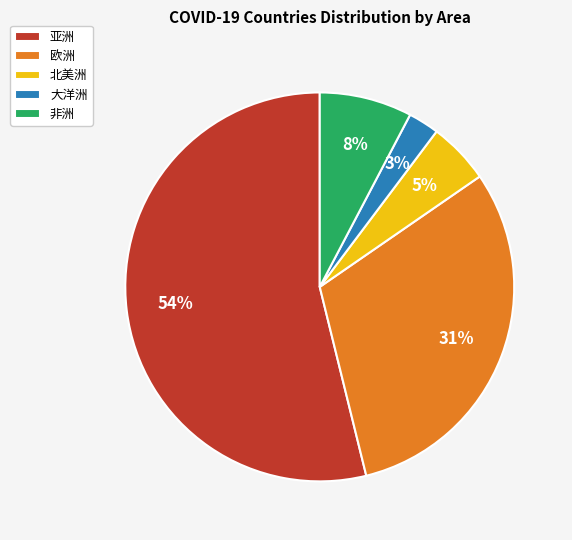

Which slice is the largest?

亚洲